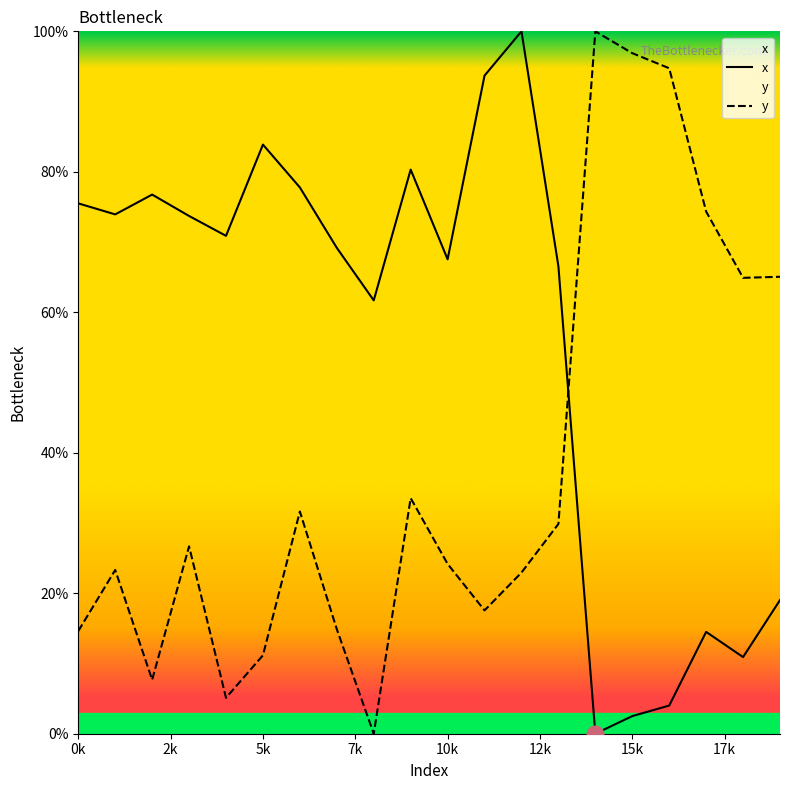

What is the sum of all y values?

759.1